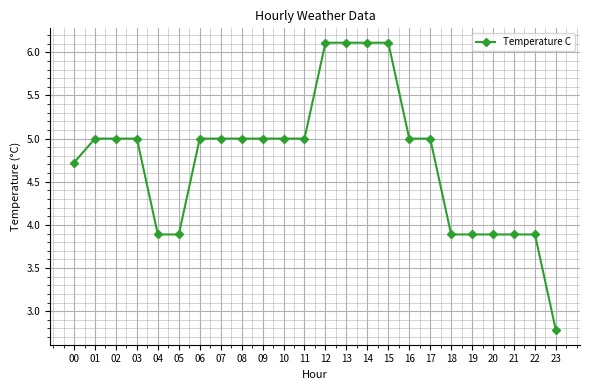

What is the difference between the second highest and minimum values?

3.3